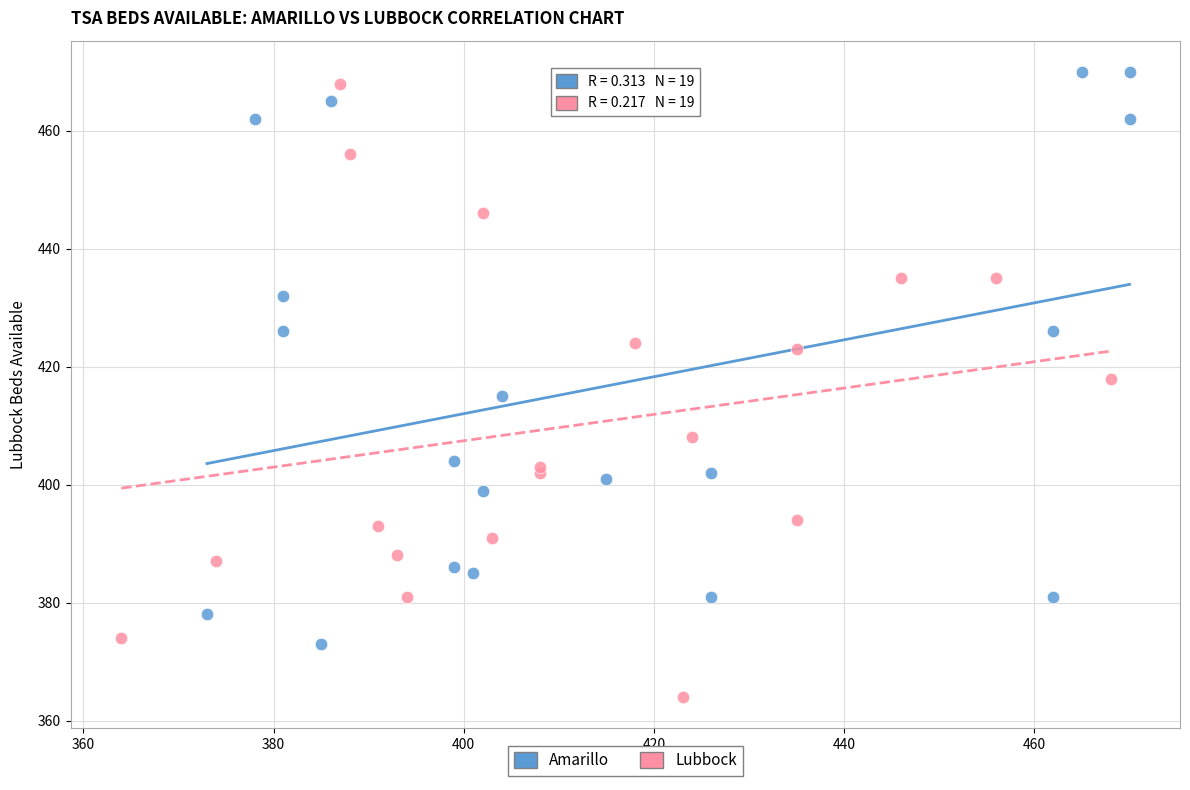

Which series contains the lowest Y value?

Lubbock